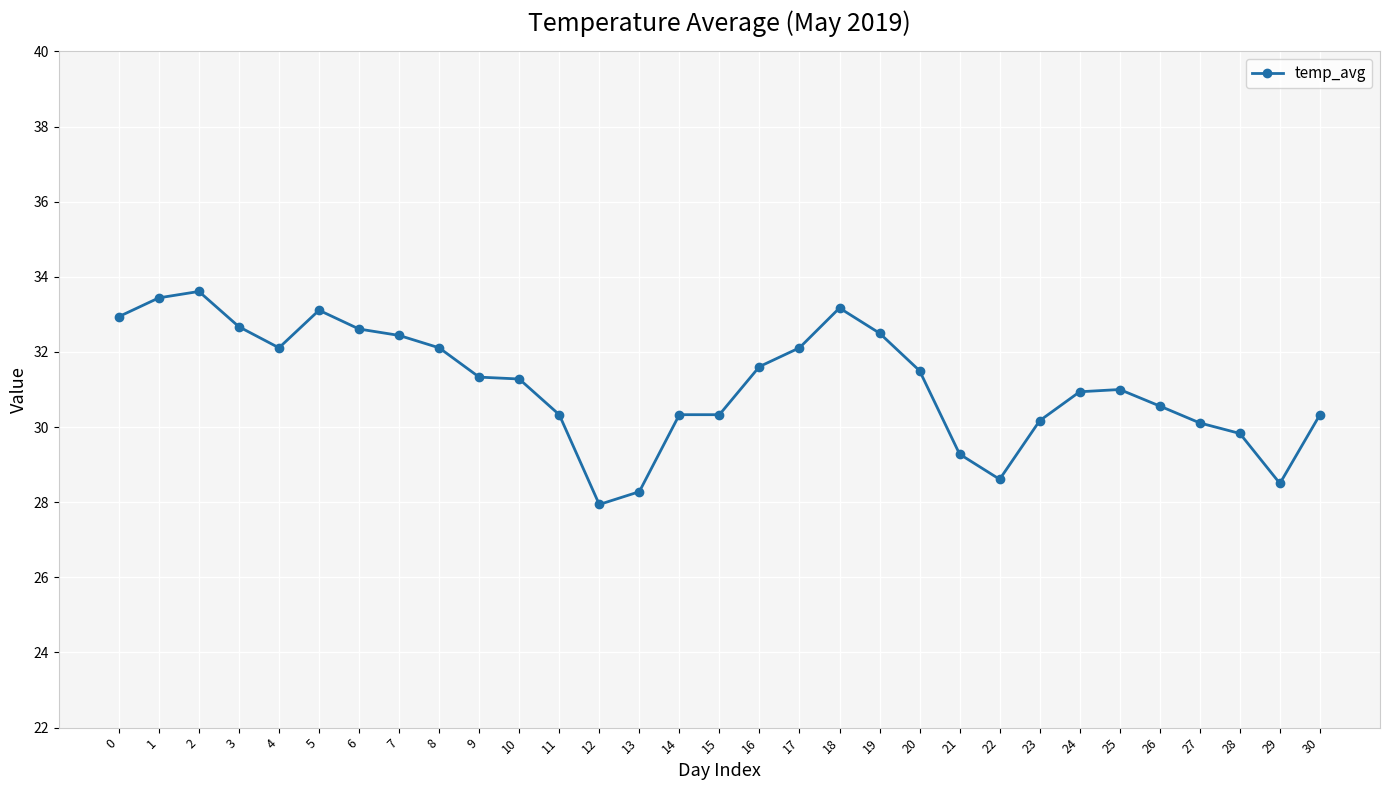

What is the greatest value displayed?

33.6